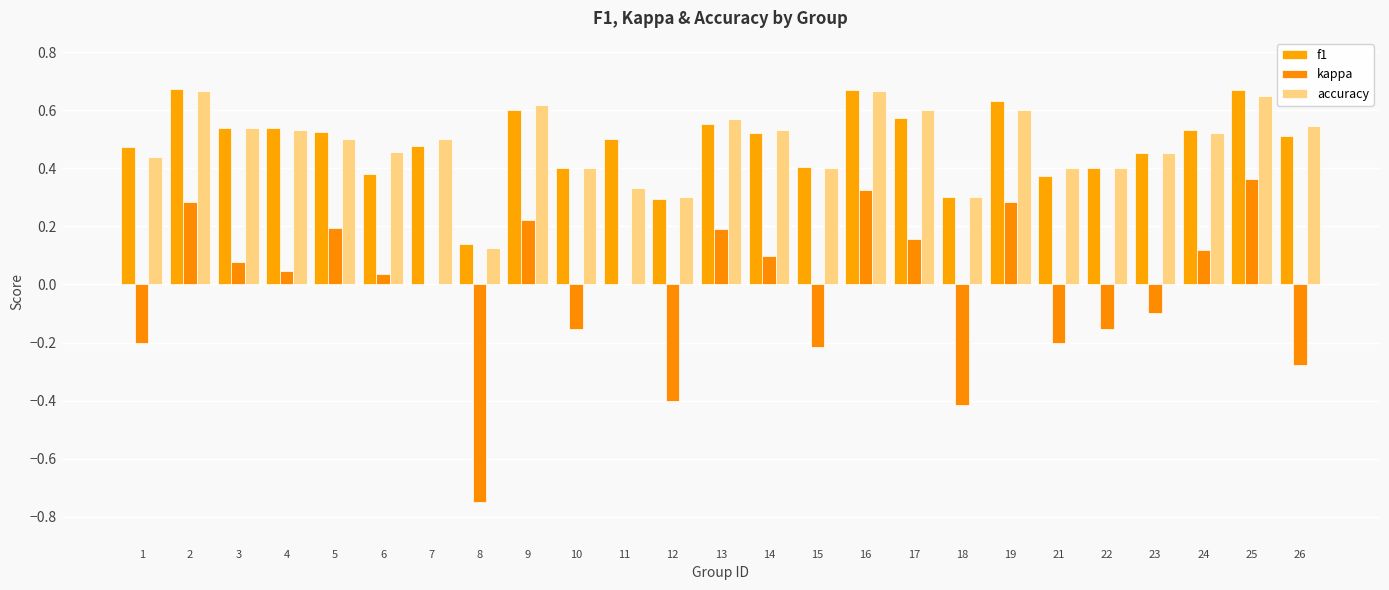

Which category has the lowest value in the f1 series?

8